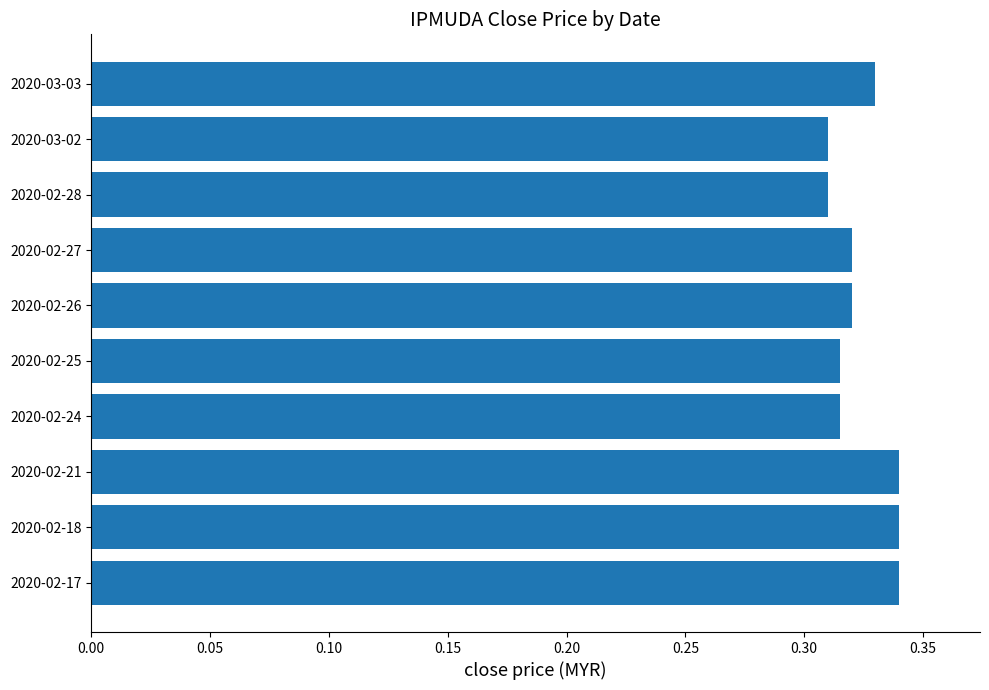

What is the sum of all values?

3.2